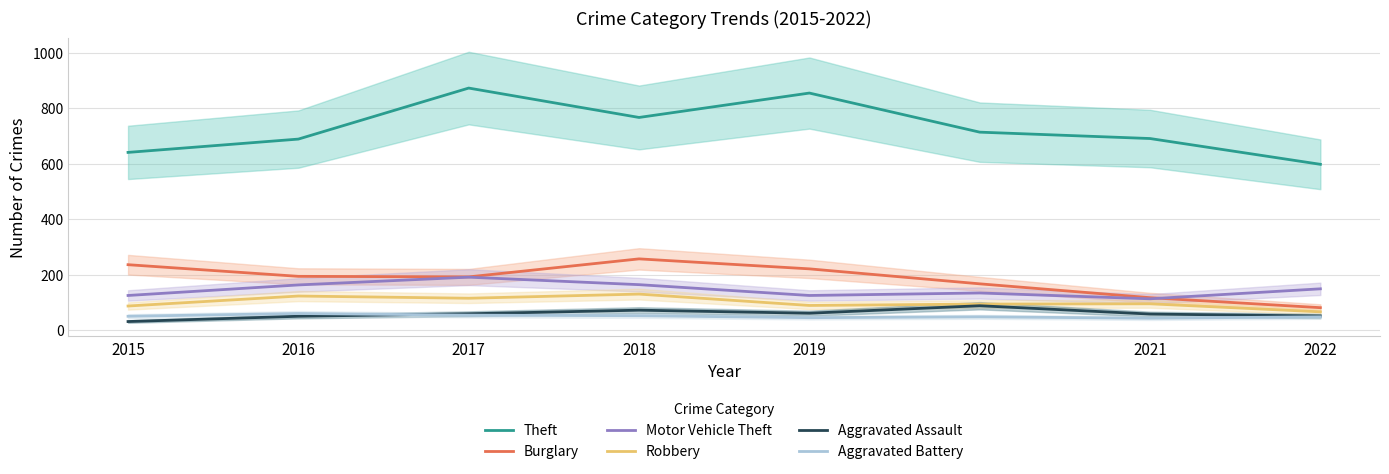

Rank the categories by Theft value from highest to lowest.

2017, 2019, 2018, 2020, 2021, 2016, 2015, 2022